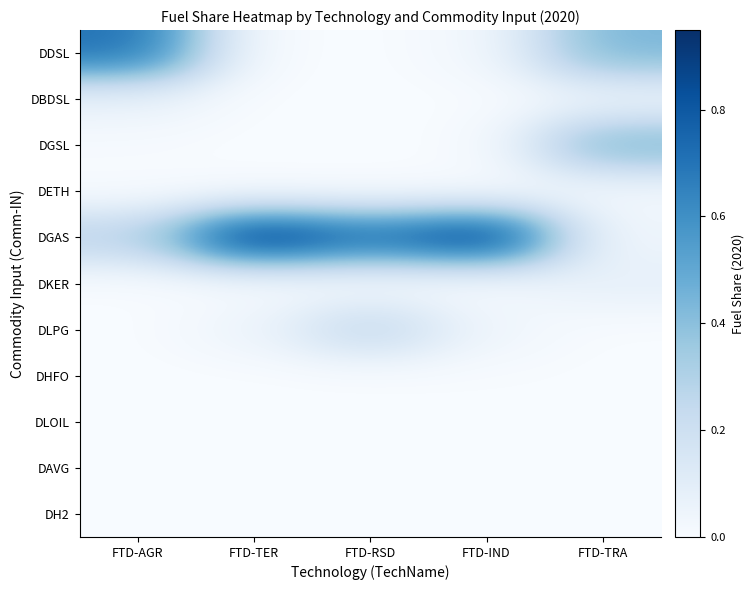

Rank the series by their maximum value, from highest to lowest.

DGAS, DDSL, DGSL, DLPG, DKER, DBDSL, DETH, DHFO, DLOIL, DAVG, DH2